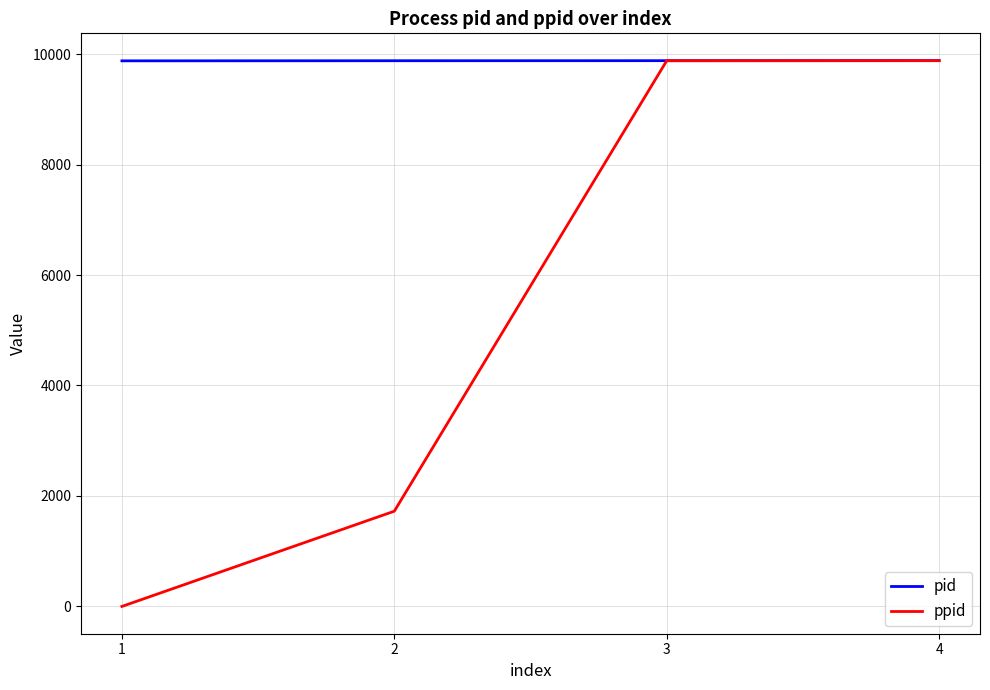

What is the difference between the highest and lowest values at 1?

9877